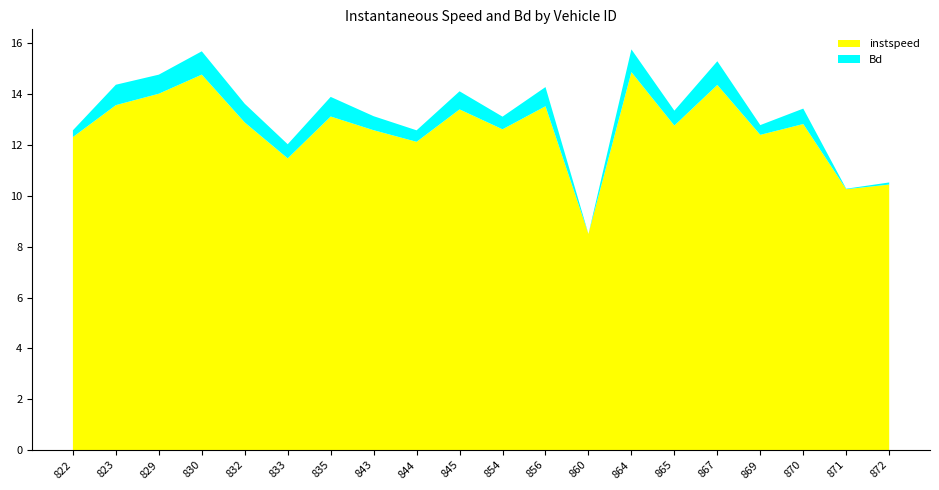

Reading right to left, extract all data points from this chart.

instspeed: 10.4	10.3	12.8	12.4	14.4	12.8	14.9	8.5	13.5	12.6	13.4	12.1	12.6	13.1	11.5	12.9	14.8	14.0	13.6	12.3
Bd: 0.1	0.0	0.6	0.4	0.9	0.6	0.9	0.0	0.8	0.5	0.7	0.5	0.6	0.8	0.6	0.7	0.9	0.8	0.8	0.3